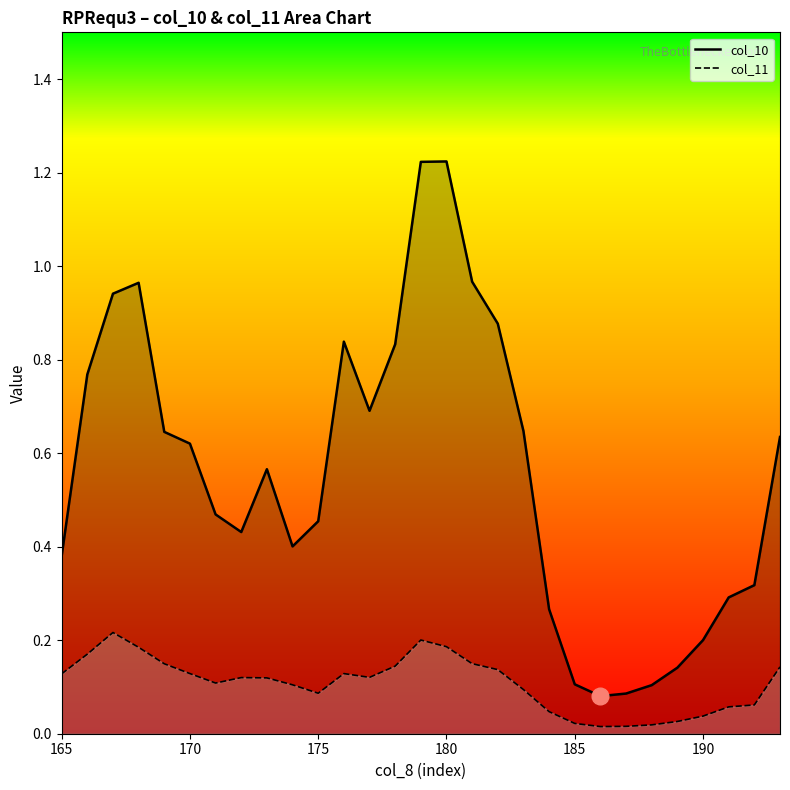

Rank the series by their maximum value, from highest to lowest.

col_10, col_11